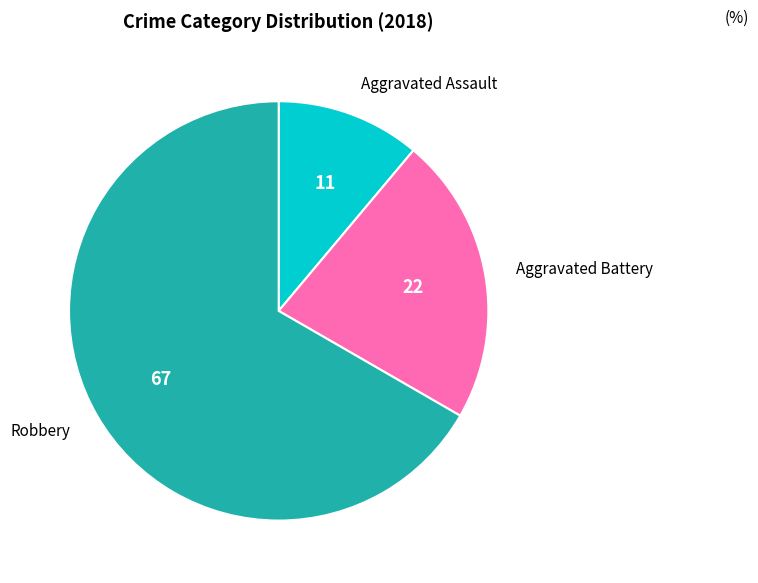

Which has a higher value, Aggravated Assault or Aggravated Battery?

Aggravated Battery